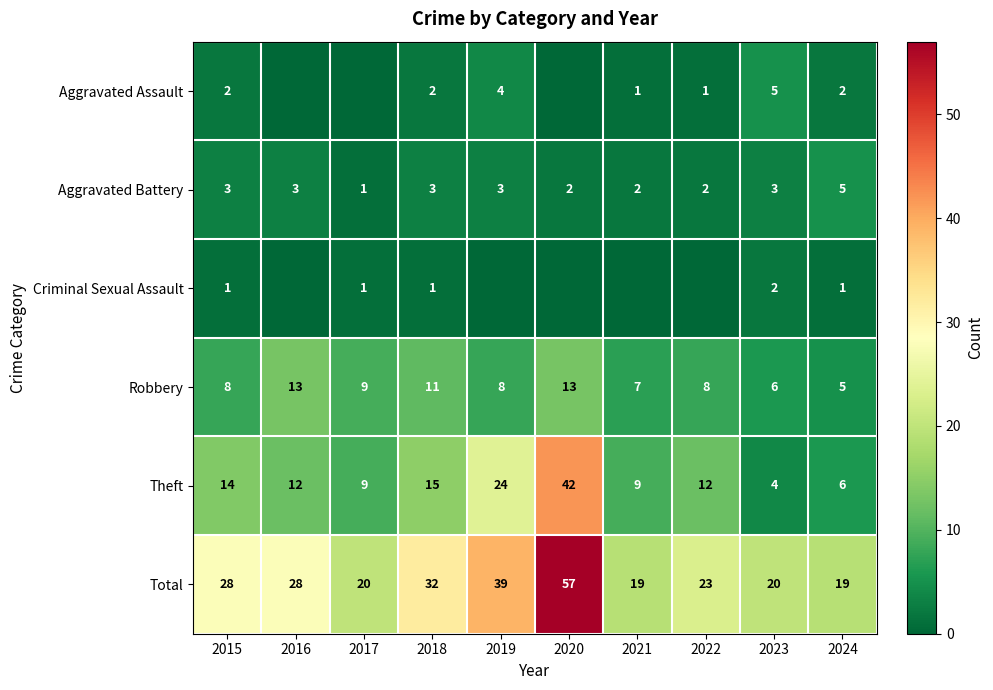

The Theft series shows 42 at 2020. True or false?

True